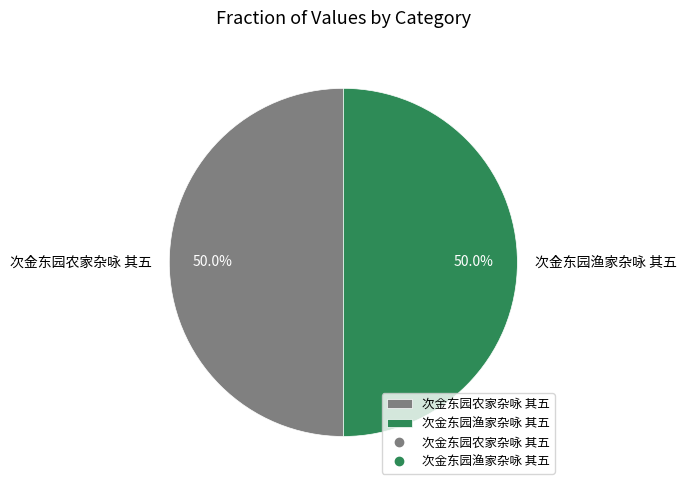

How many segments does this pie chart have?

2